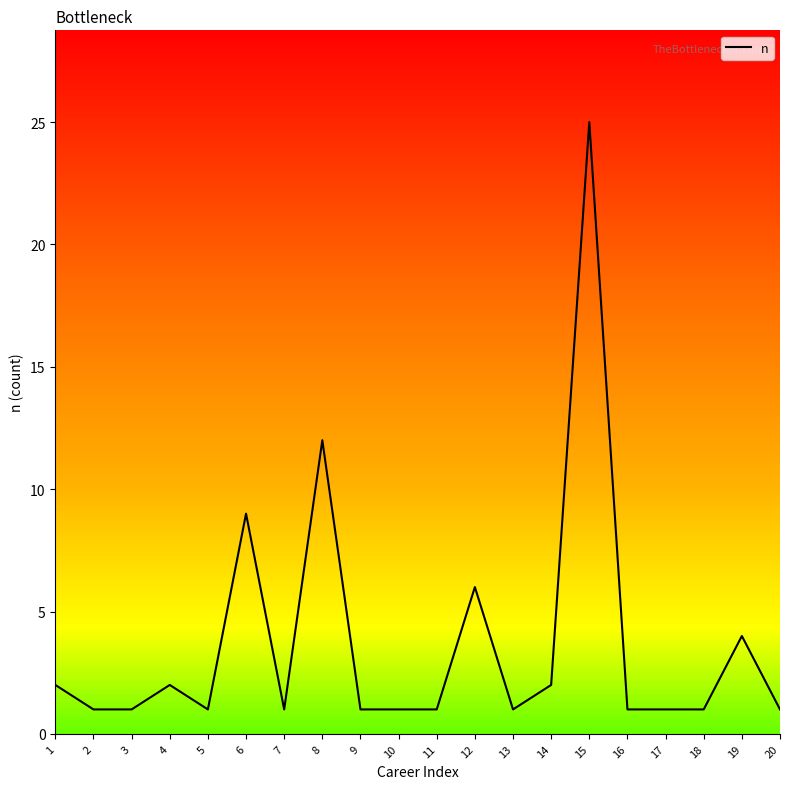

What is the value of the 6th point from the left?

9